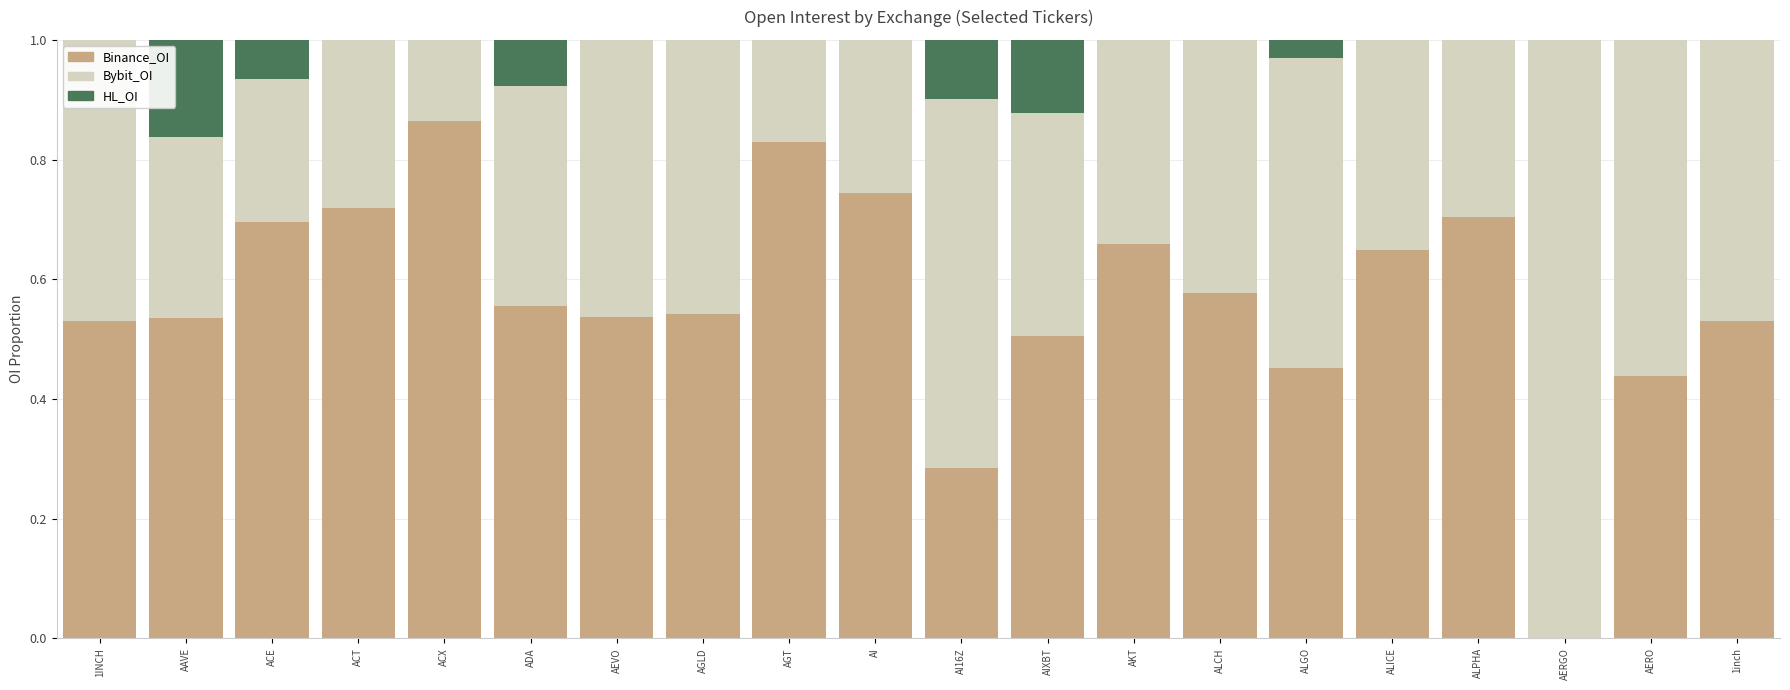

What is the total value across all series at AI16Z?

1.0